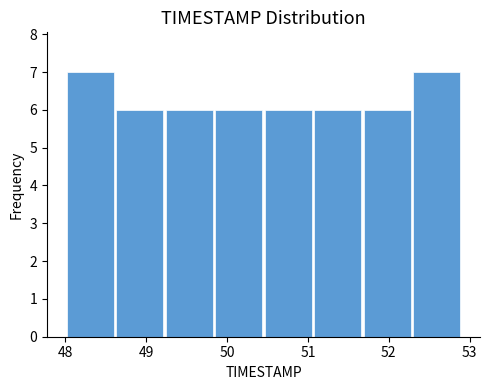

Reading left to right, transcribe this chart: for each bar, give the range it covers on the x-axis and its height. Neither the bar edges nor the heights are printed on the chart, so give them approximately, as read against the axes.

48.0 to 48.6: 7
48.6 to 49.2: 6
49.2 to 49.8: 6
49.8 to 50.5: 6
50.5 to 51.1: 6
51.1 to 51.7: 6
51.7 to 52.3: 6
52.3 to 52.9: 7